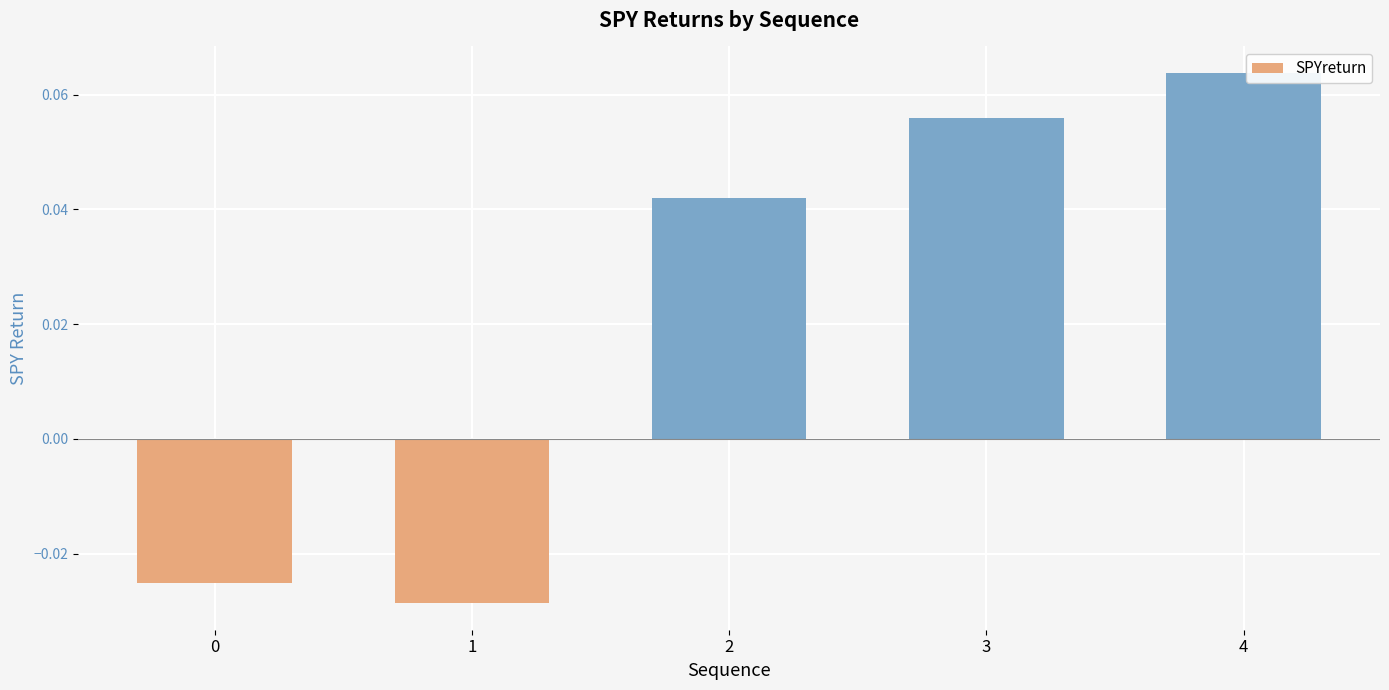

How many values are between 0 and 1?

3